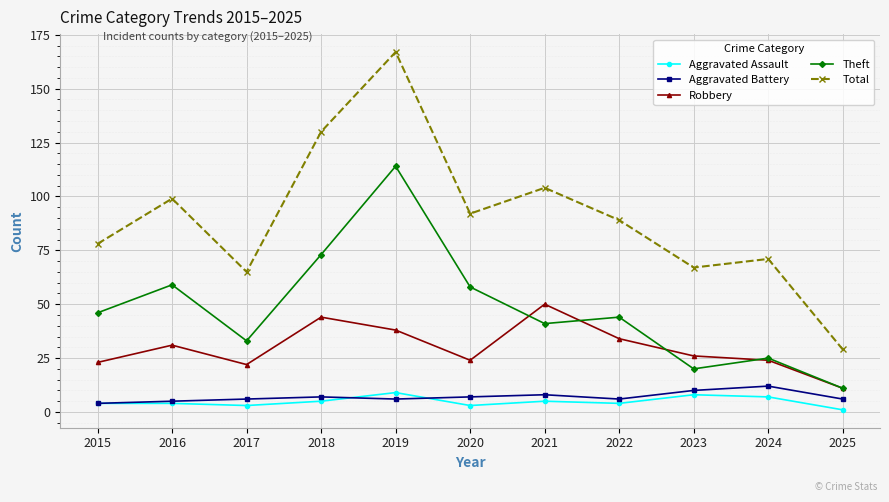

Which category has the lowest value across all series?

2025